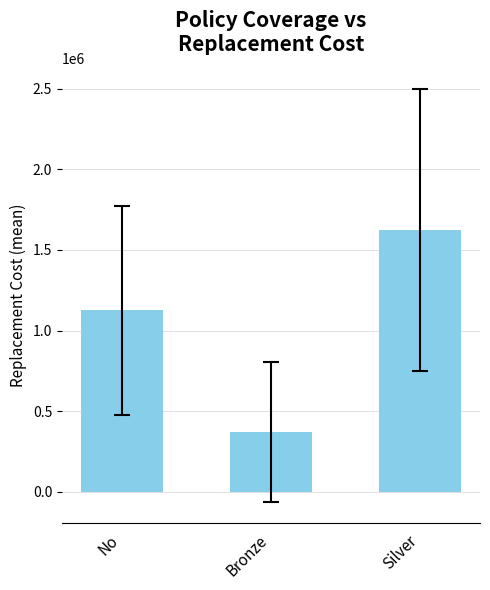

Rank the categories by value from highest to lowest.

Silver, No, Bronze